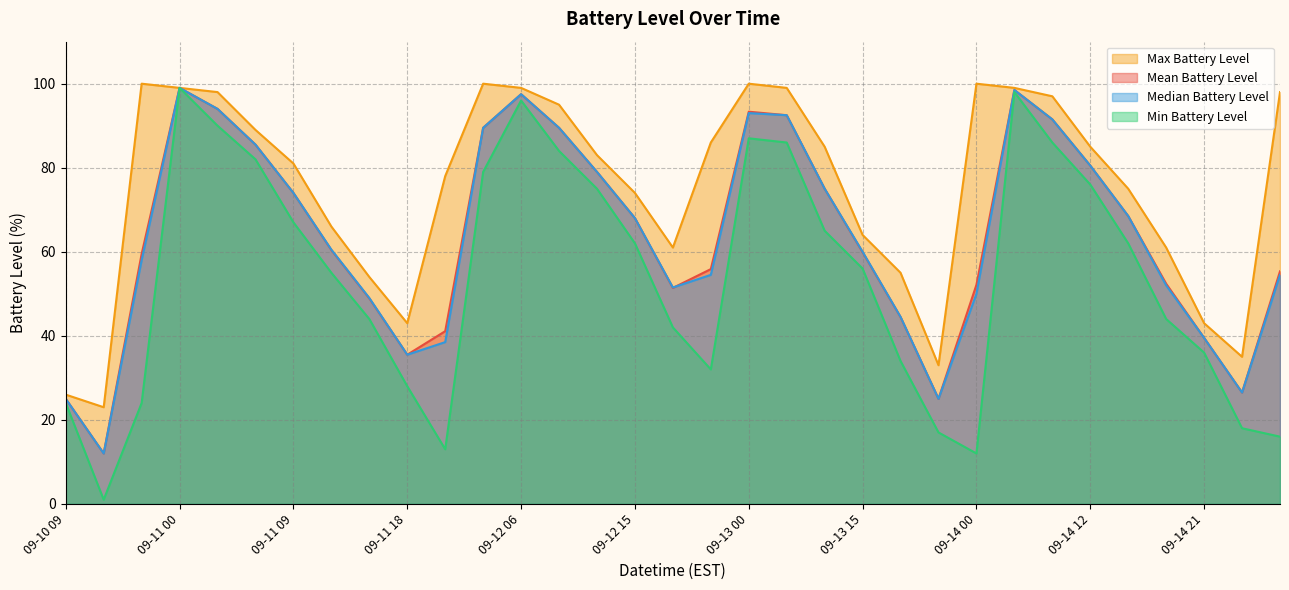

True or false: min_battery_level and median_battery_level intersect in this chart.

False